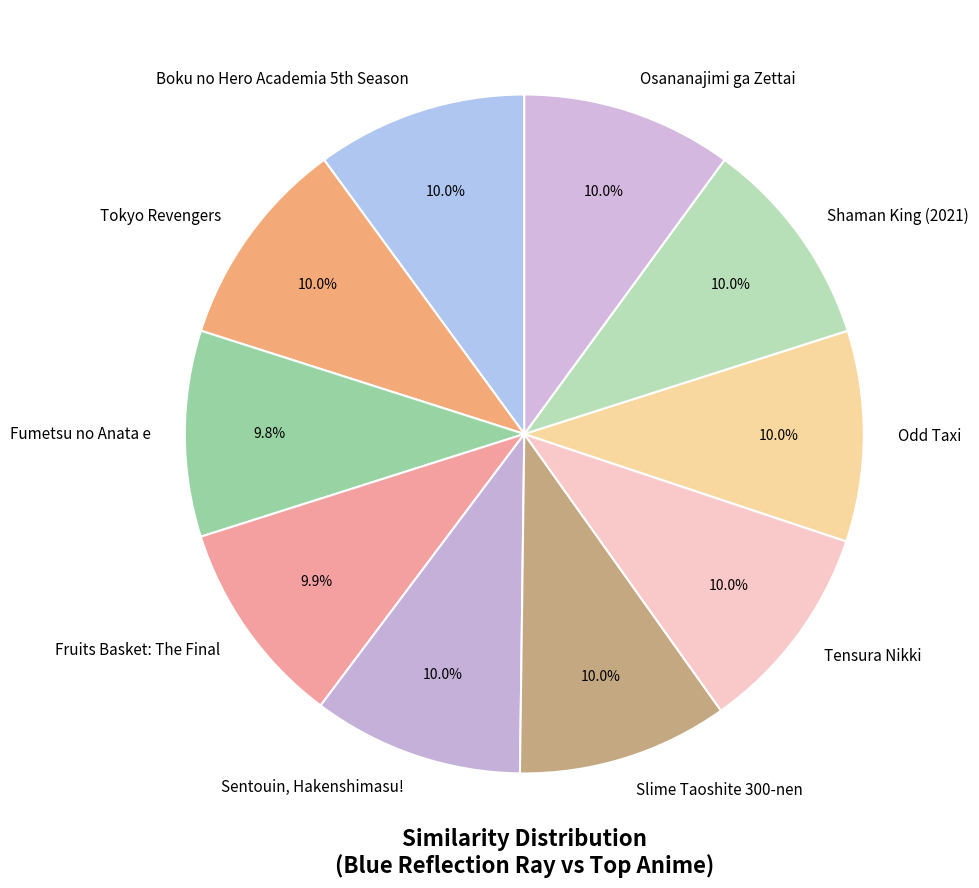

How many segments does this pie chart have?

10